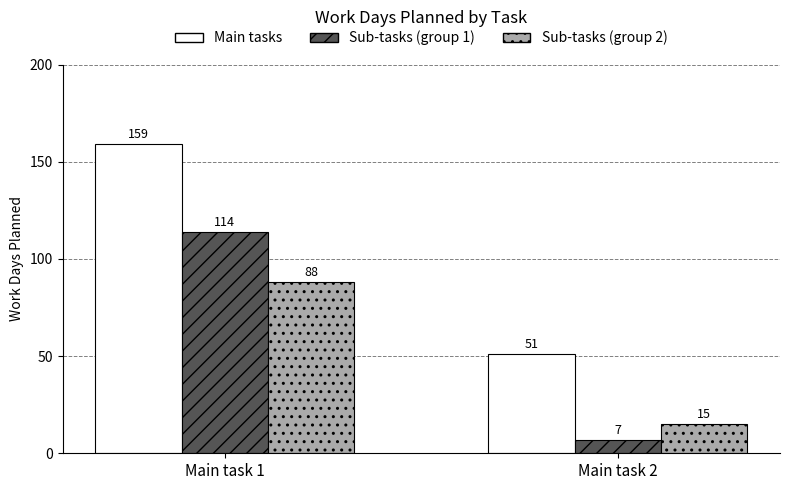

True or false: Sub-tasks (group 2) has a value of 15 at Main task 2.

True